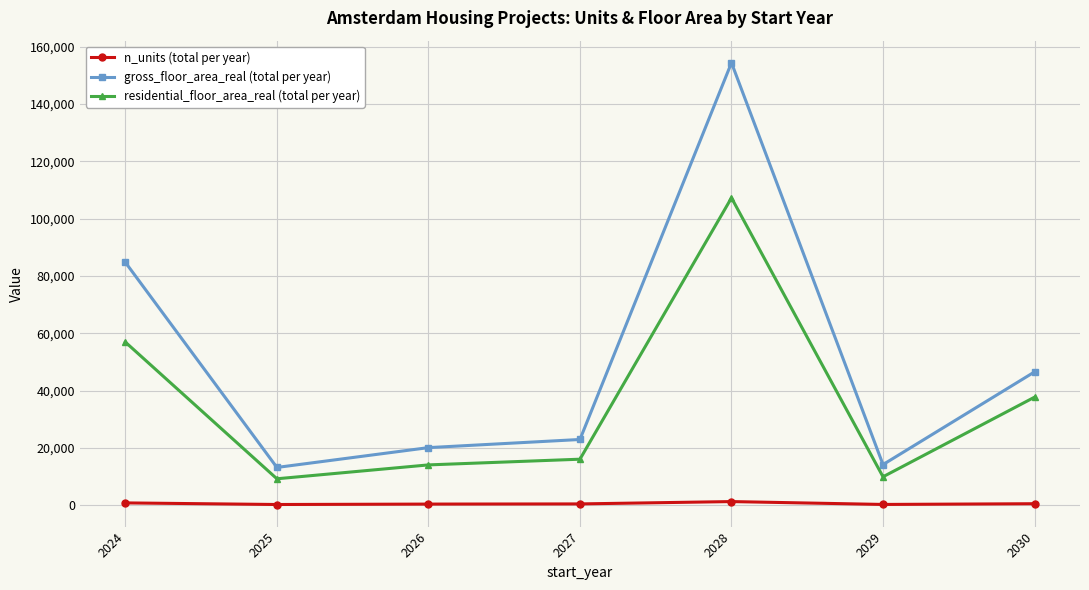

What is the difference between the highest and lowest values at 2028?

153072